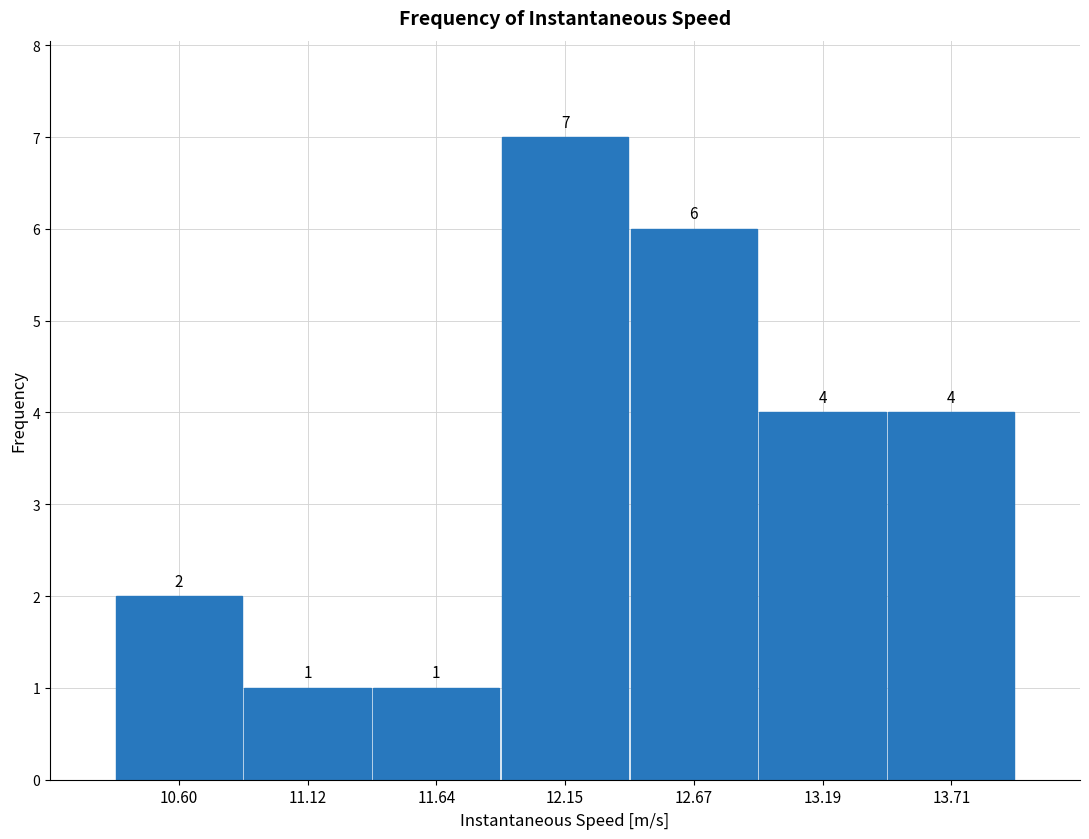

Over which range of the x-axis is the bar tallest?

11.9 to 12.4